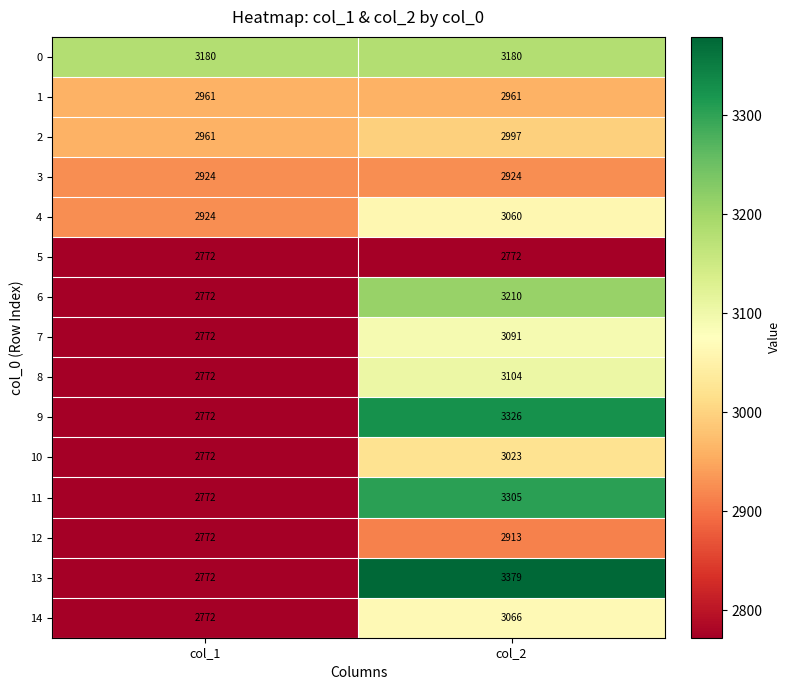

How many series are shown in this chart?

15